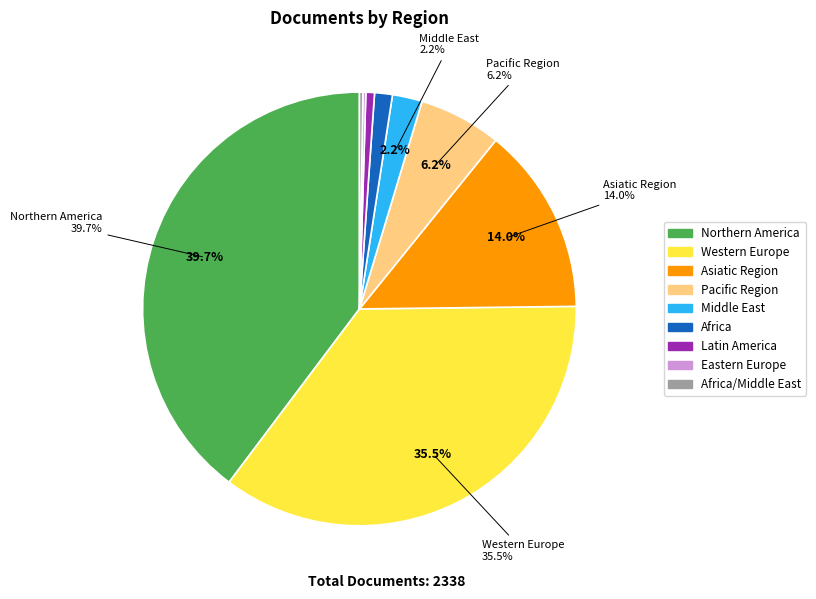

Combined, what portion of the pie is Northern America and Africa?

41.1%